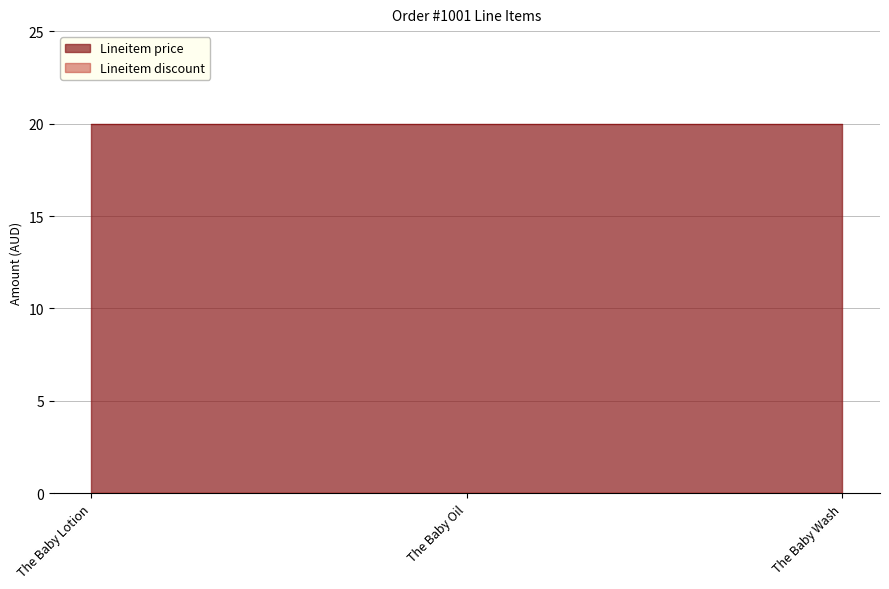

List the labels in order of Lineitem discount value, largest first.

The Baby Lotion, The Baby Oil, The Baby Wash